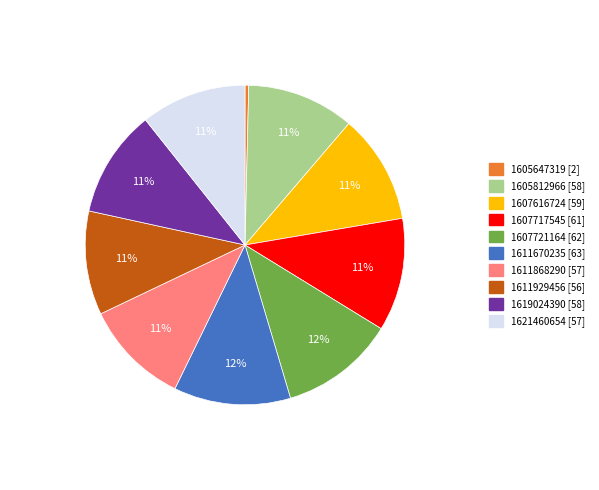

How many segments does this pie chart have?

10